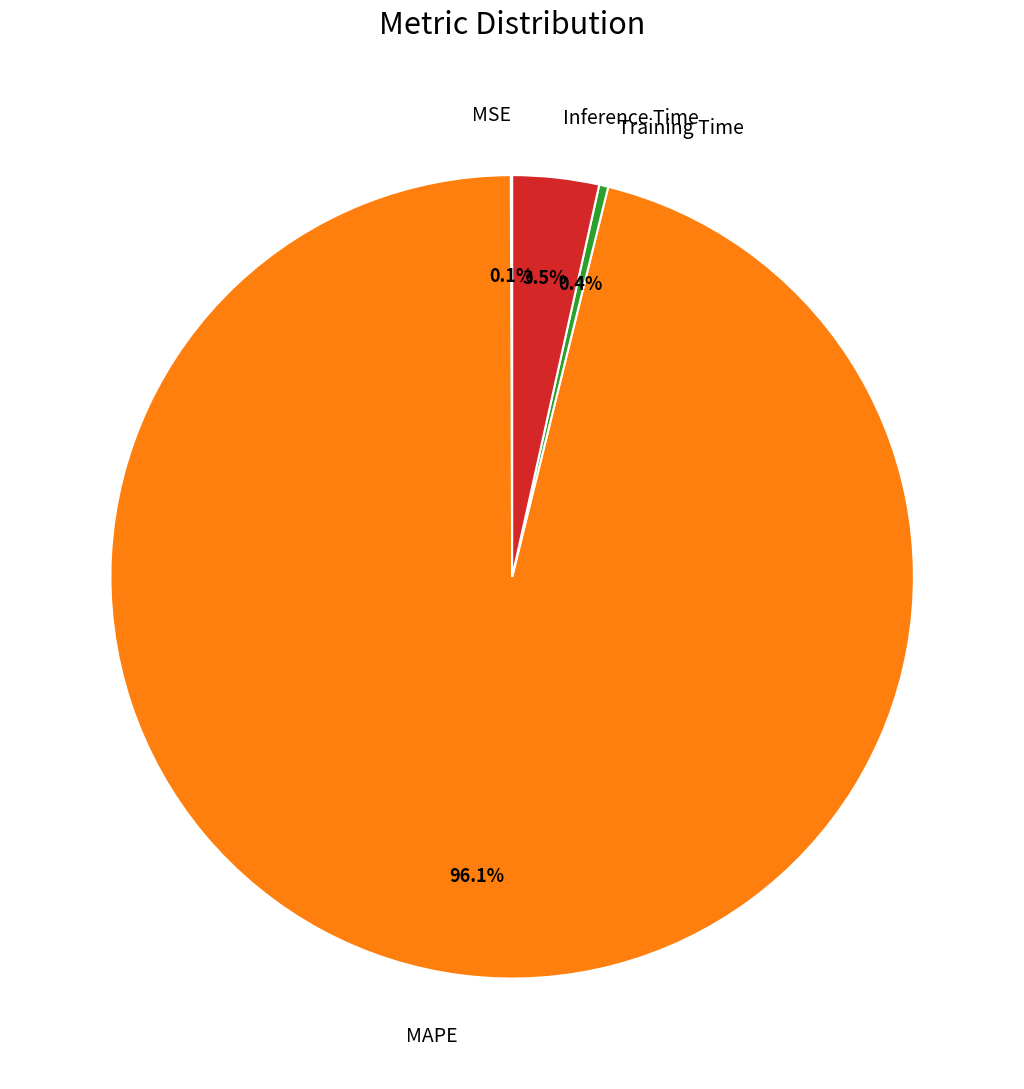

Between Inference Time and MAPE, which is larger?

MAPE